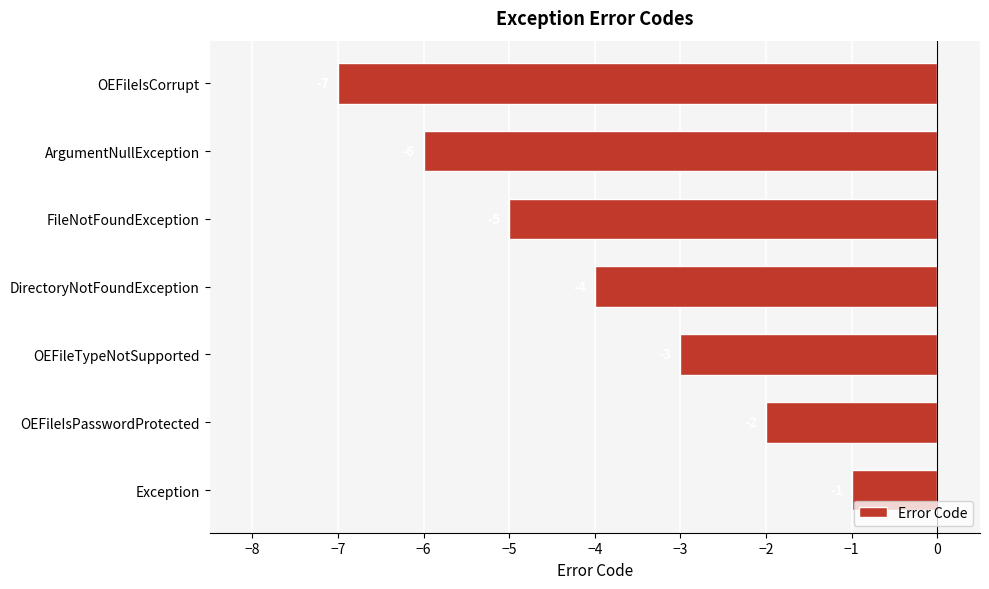

Count the number of values greater than -4.

3